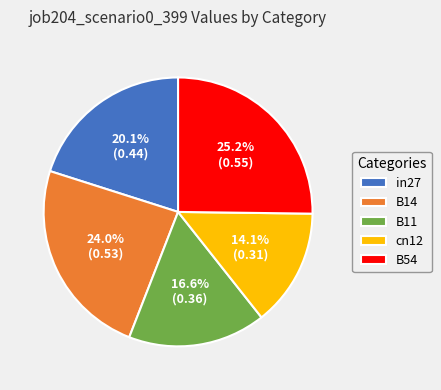

What percentage is the B14 slice, to the nearest percent?

24%